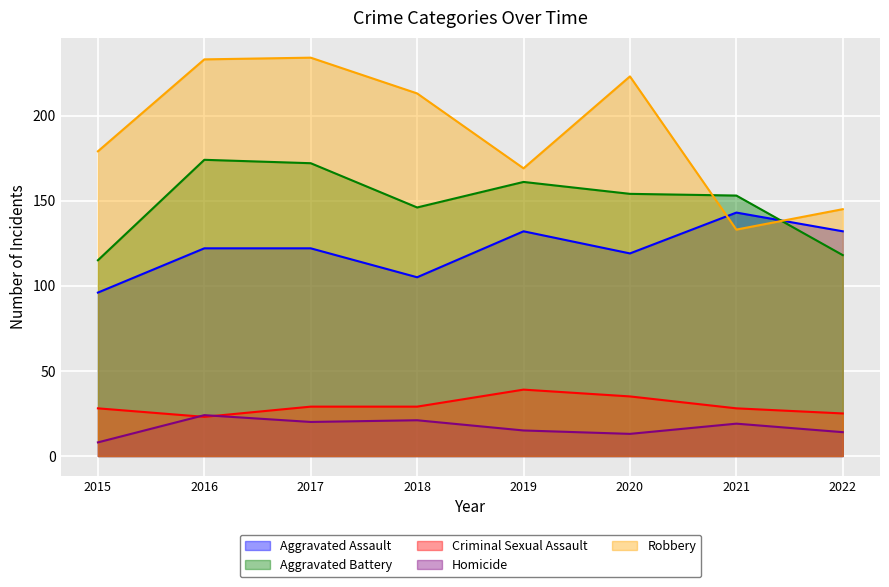

List the series in order of their peak value, highest first.

Robbery, Aggravated Battery, Aggravated Assault, Criminal Sexual Assault, Homicide